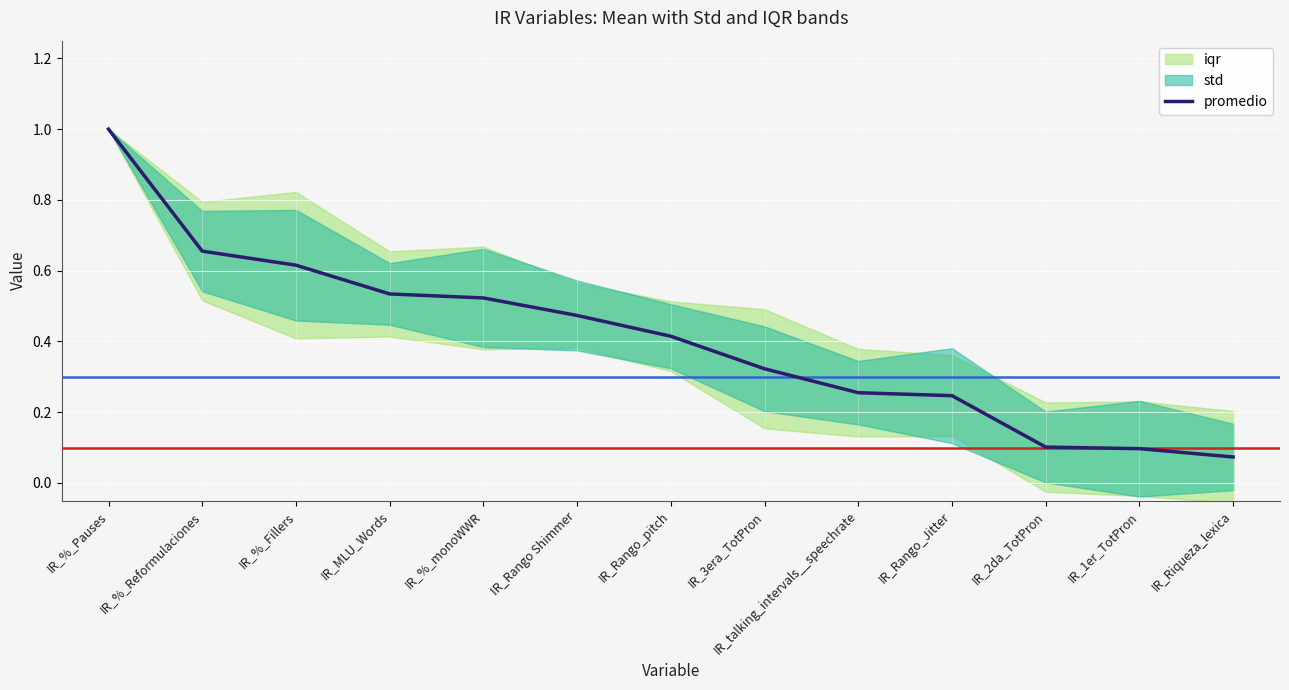

Reading left to right, transcribe all the data shown in this chart.

IR_%_Pauses=1.0	IR_%_Reformulaciones=0.7	IR_%_Fillers=0.6	IR_MLU_Words=0.5	IR_%_monoWWR=0.5	IR_Rango Shimmer=0.5	IR_Rango_pitch=0.4	IR_3era_TotPron=0.3	IR_talking_intervals__speechrate=0.3	IR_Rango_Jitter=0.2	IR_2da_TotPron=0.1	IR_1er_TotPron=0.1	IR_Riqueza_lexica=0.1